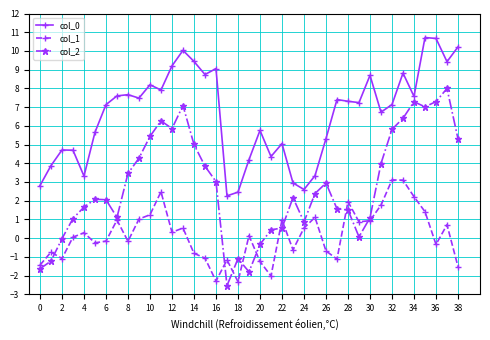

Which series has the widest spread of values?

col_2